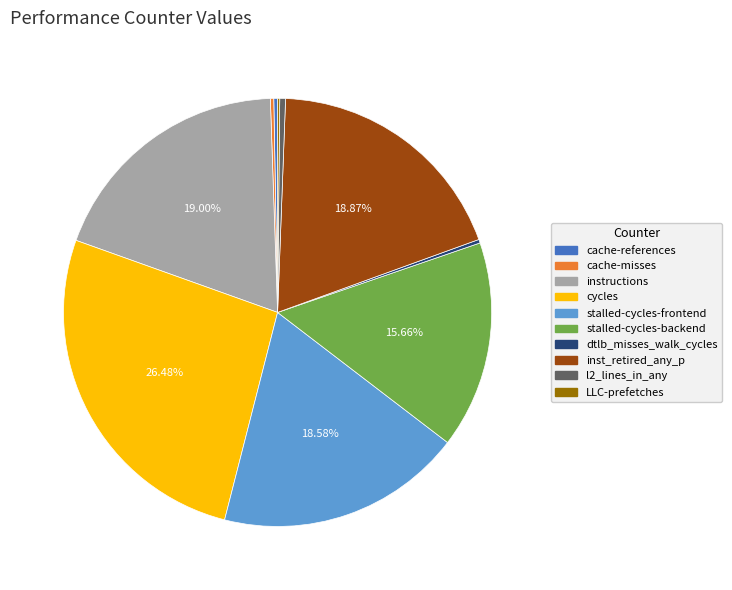

Does any single category account for the majority?

No